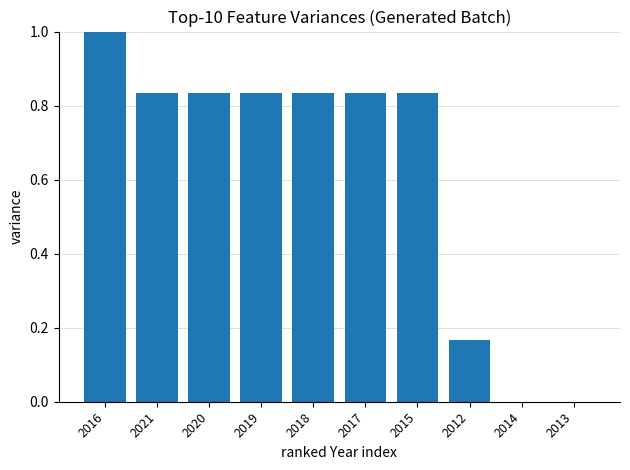

What is the sum of all values?

6.2